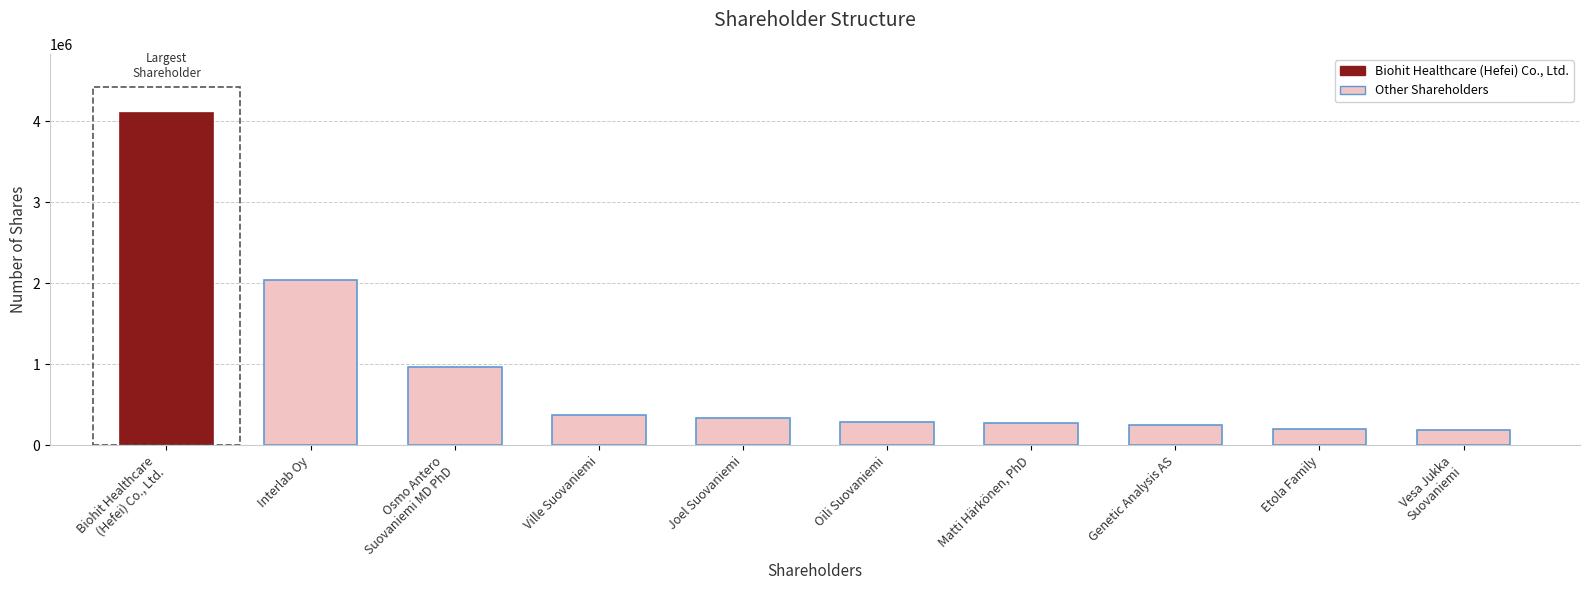

At which label is the value closest to 2141617?

Interlab Oy